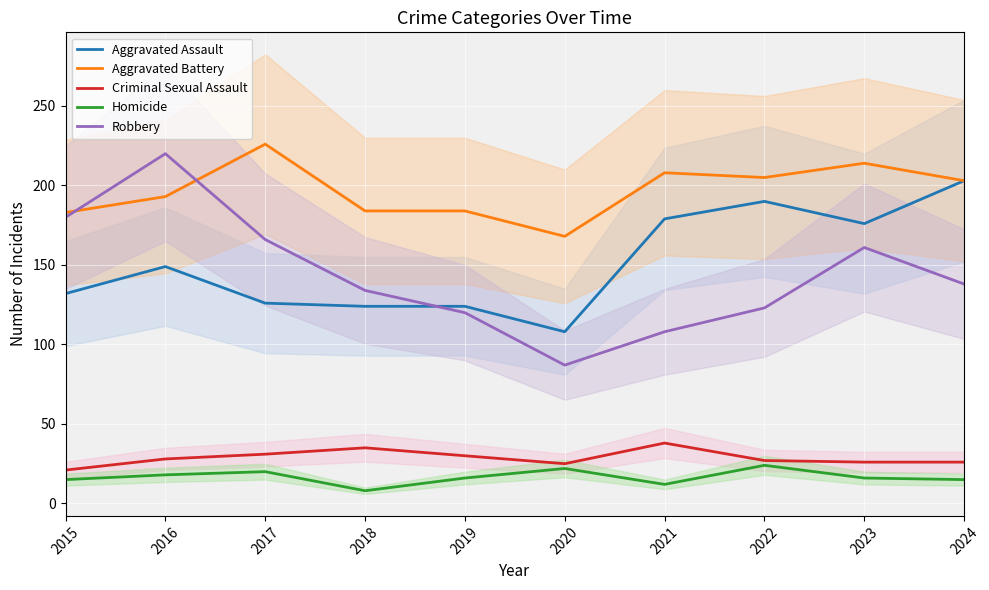

What is the sum of the Aggravated Assault values at 2022 and 2015?

322